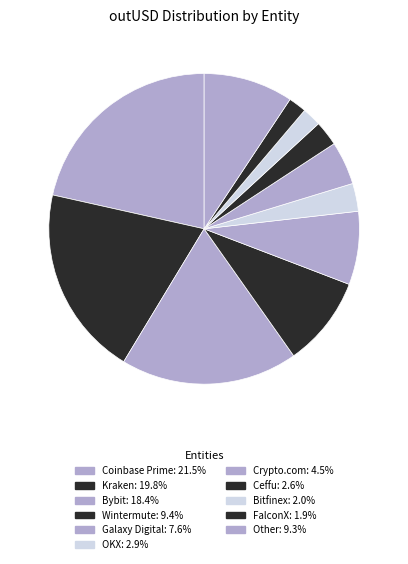

How many slices are in this pie chart?

11